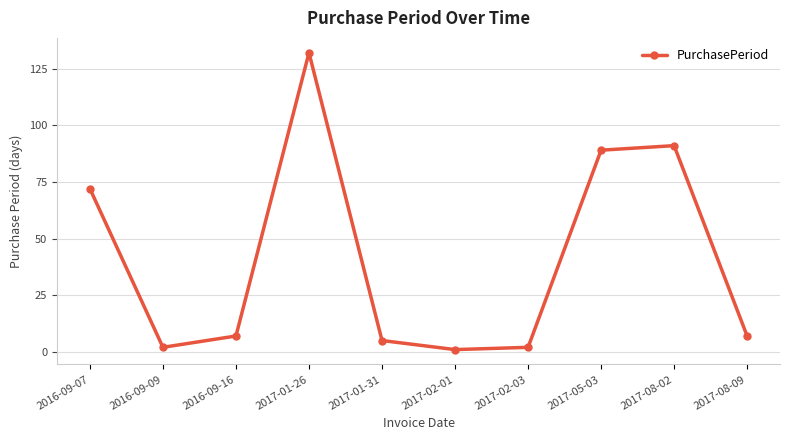

What is the change in value from 2017-02-03 to 2017-05-03?

+87